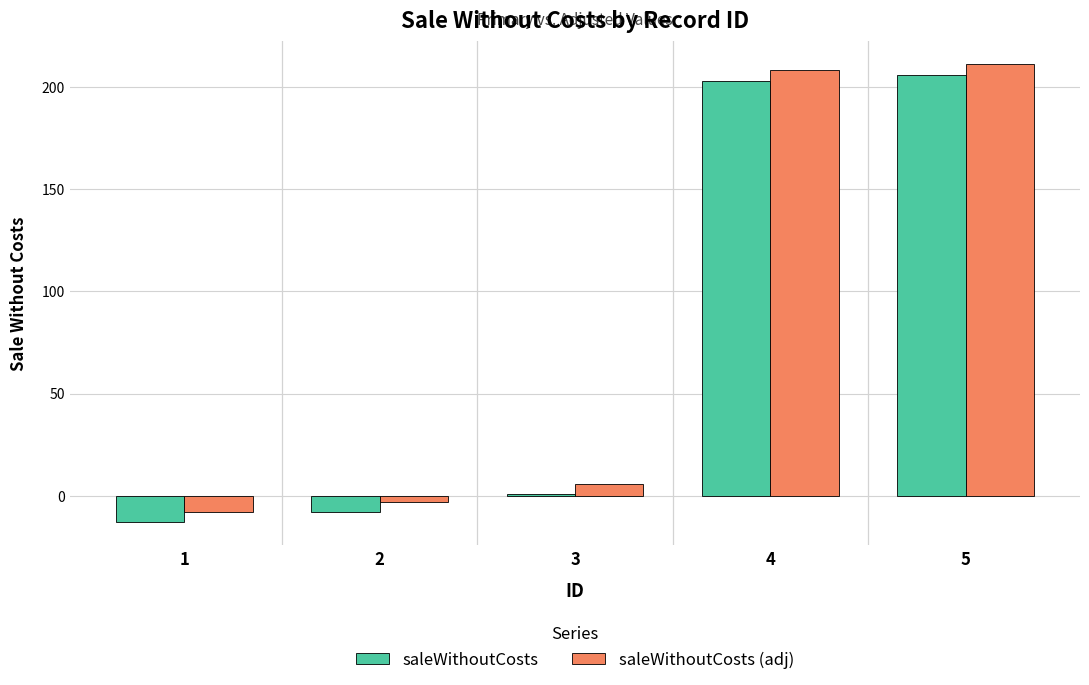

Is it true that saleWithoutCosts (adj) equals 276 at 5?

False